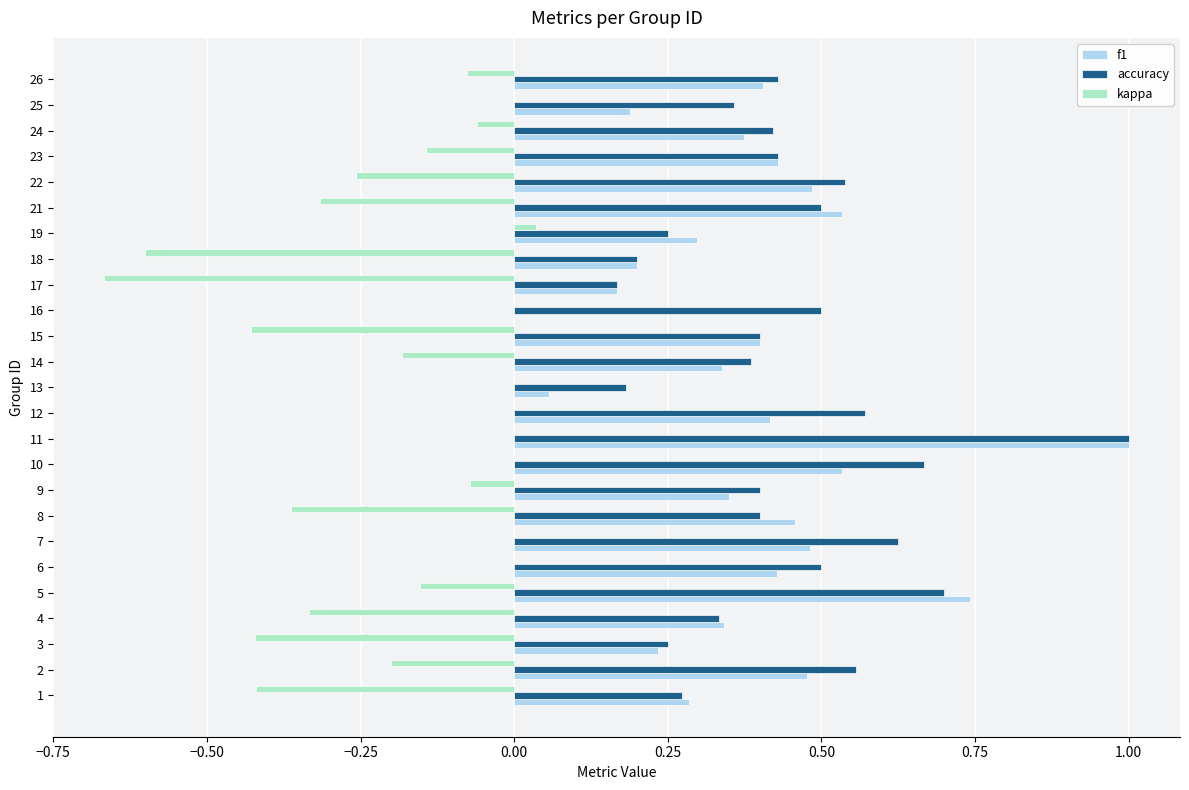

Is the value of f1 at 19 greater than the value of accuracy at 22?

No